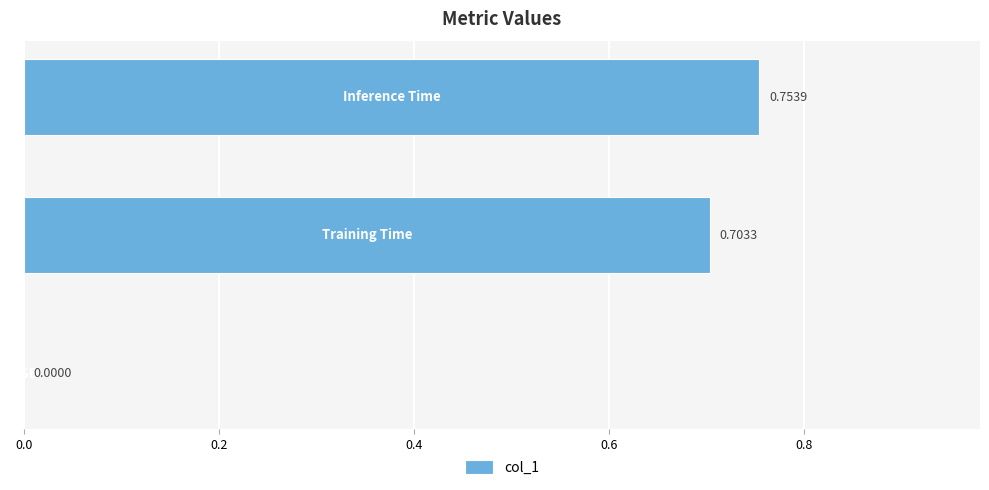

What is the sum of all values?

1.5